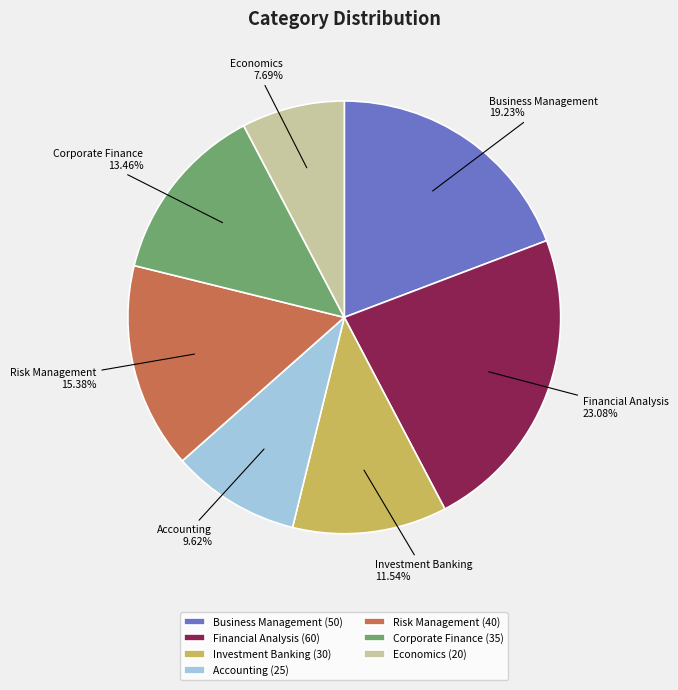

Rank the categories by value from highest to lowest.

Financial Analysis, Business Management, Risk Management, Corporate Finance, Investment Banking, Accounting, Economics